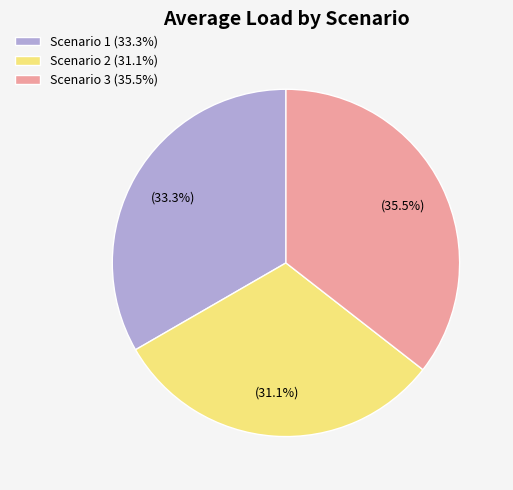

Does Scenario 3 represent more than half of the total?

No